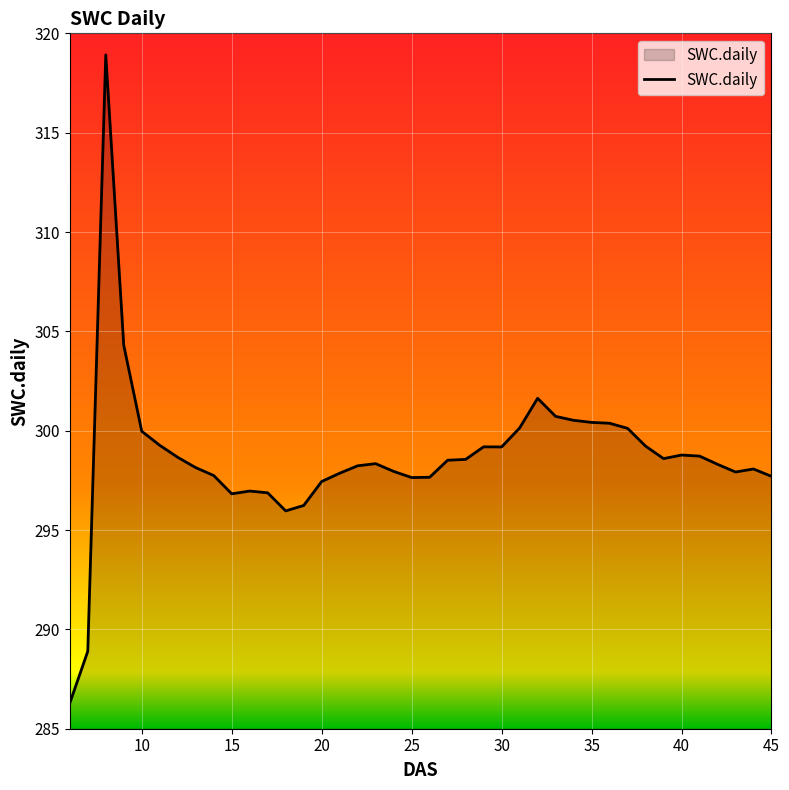

What is the maximum value shown in the chart?

318.9